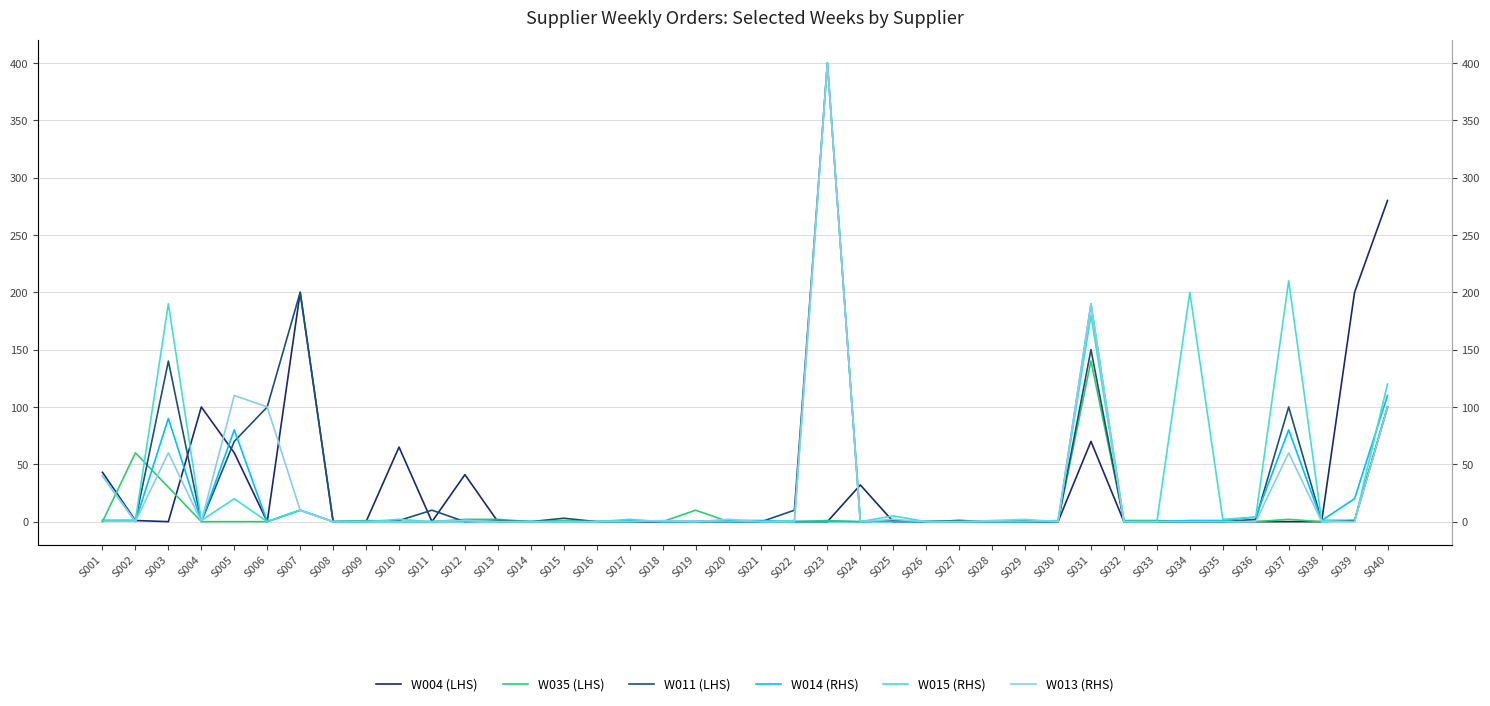

What is the difference between the second highest and second lowest values in the W035 (LHS) series?

100